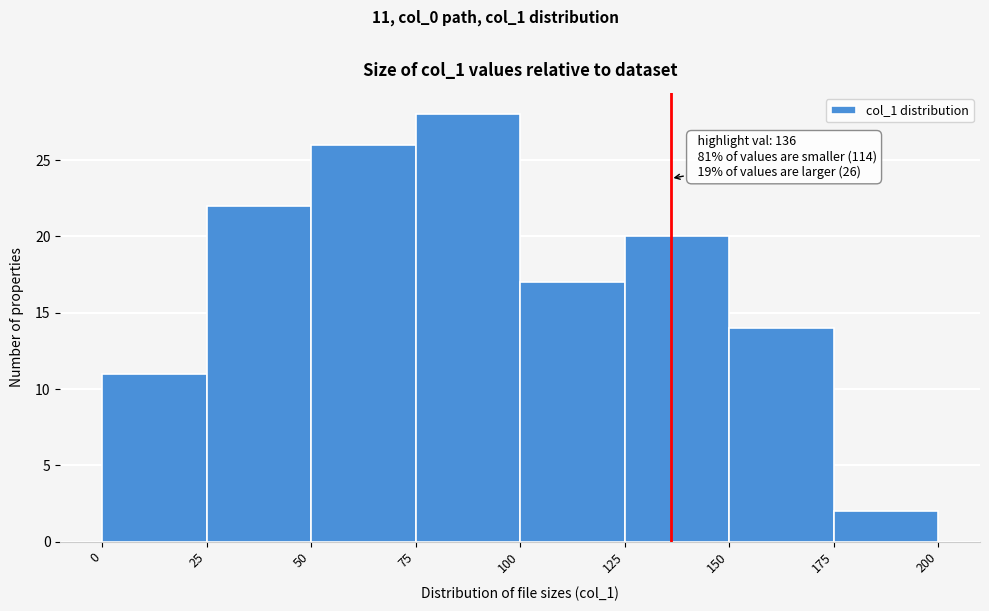

Over which range of the x-axis is the bar tallest?

75 to 100